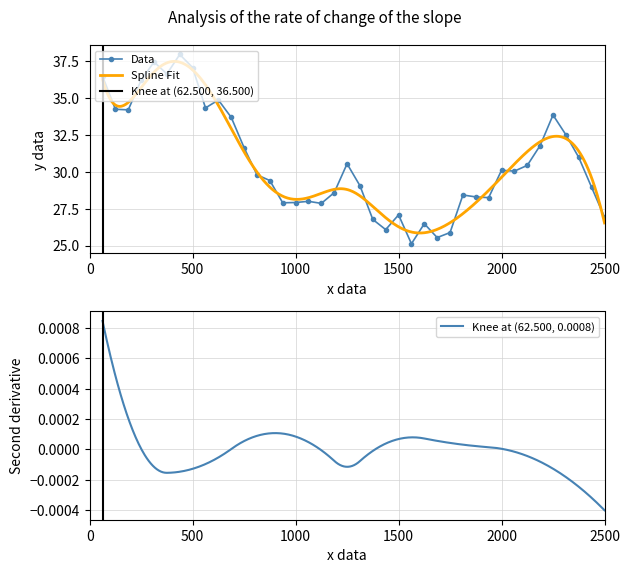

True or false: Data has more than 1 interior local peaks.

True